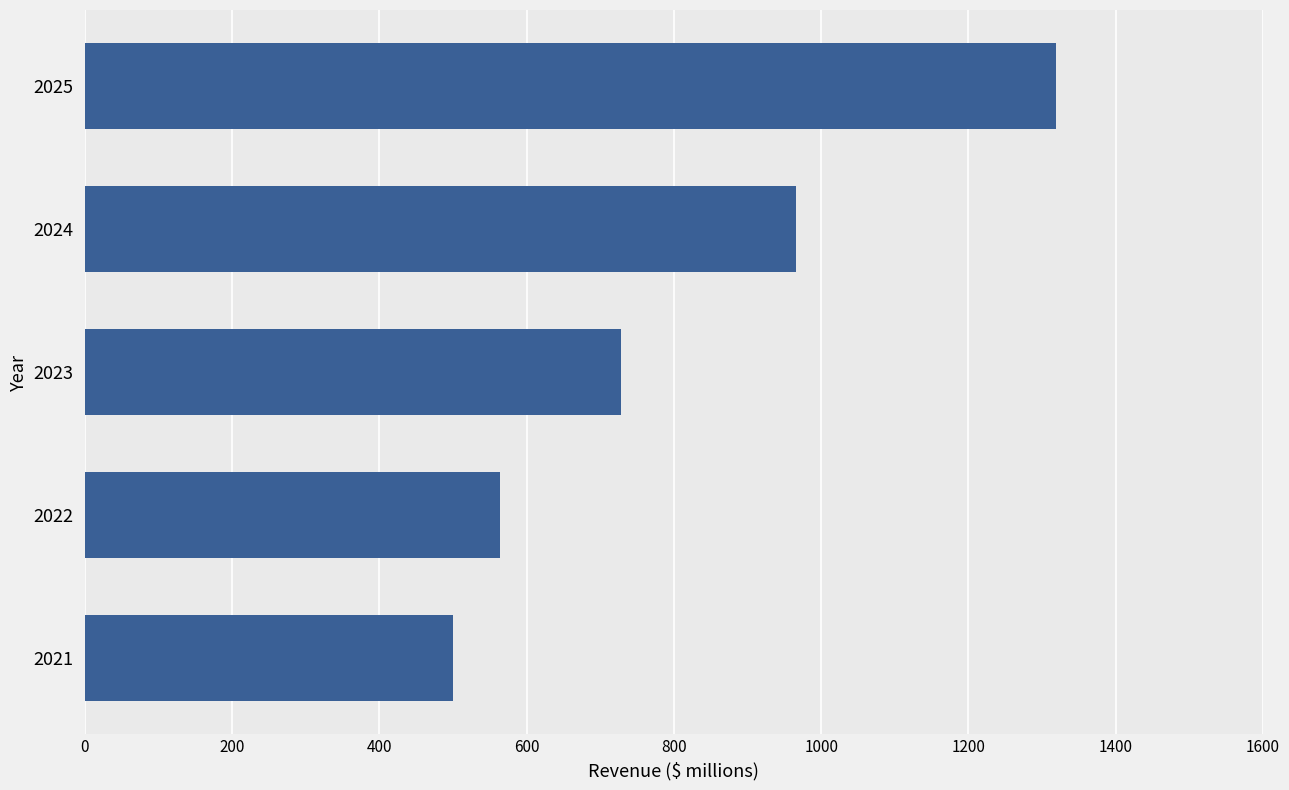

List the labels in order of value, smallest first.

2021, 2022, 2023, 2024, 2025